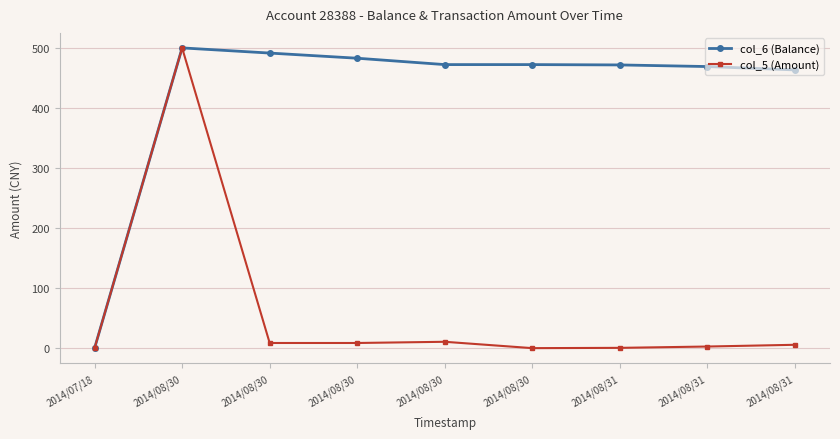

What is the approximate value of col_5 (Amount) at 2014/08/31?

5.6